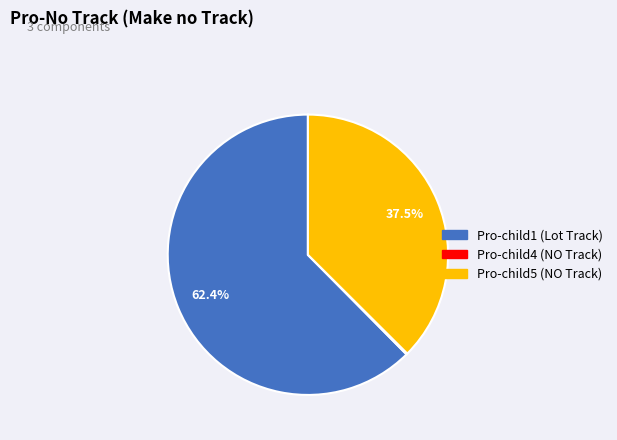

True or false: Pro-child1 (Lot Track) accounts for 62% of the total.

True